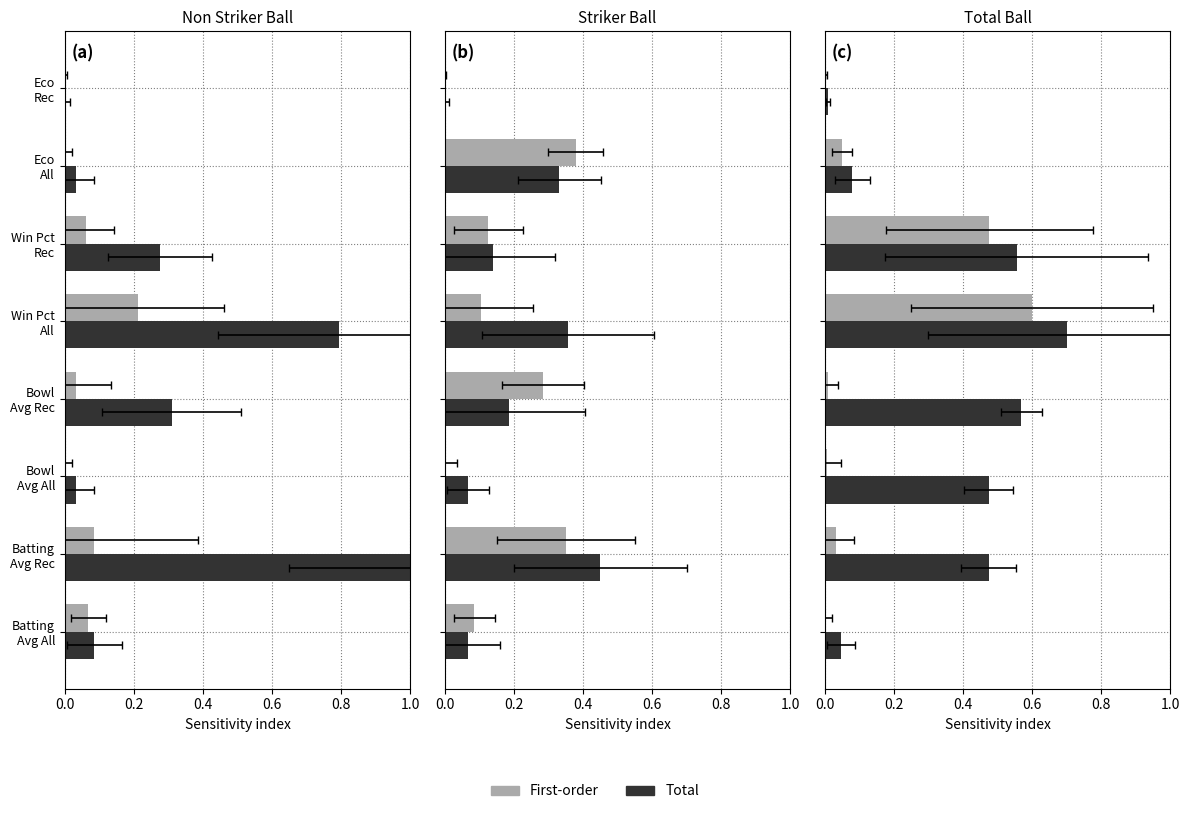

How many series are shown in this chart?

2